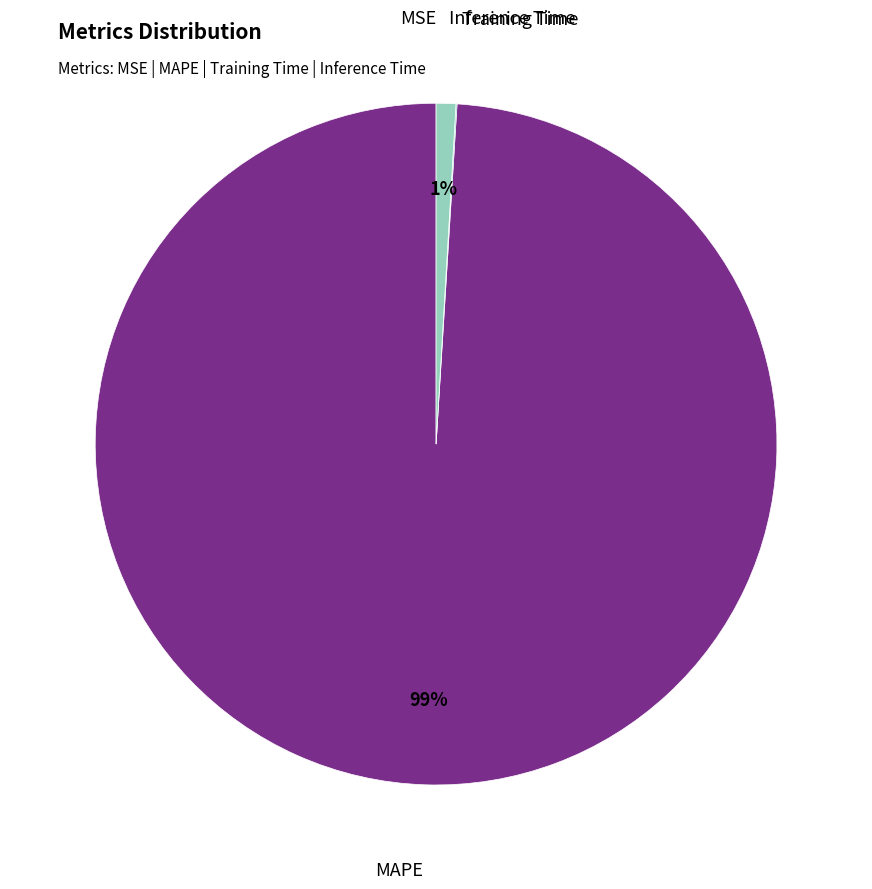

To the nearest percent, what is the average slice percentage?

25%